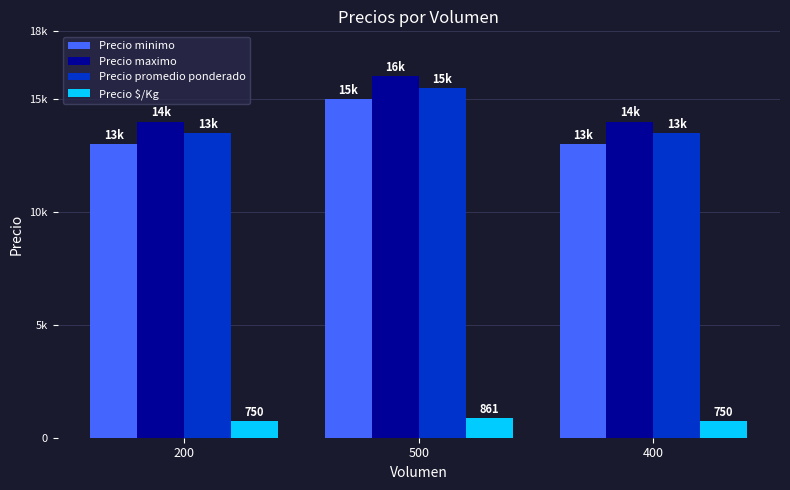

What are all the series names shown in the legend?

Precio minimo, Precio maximo, Precio promedio ponderado, Precio $/Kg